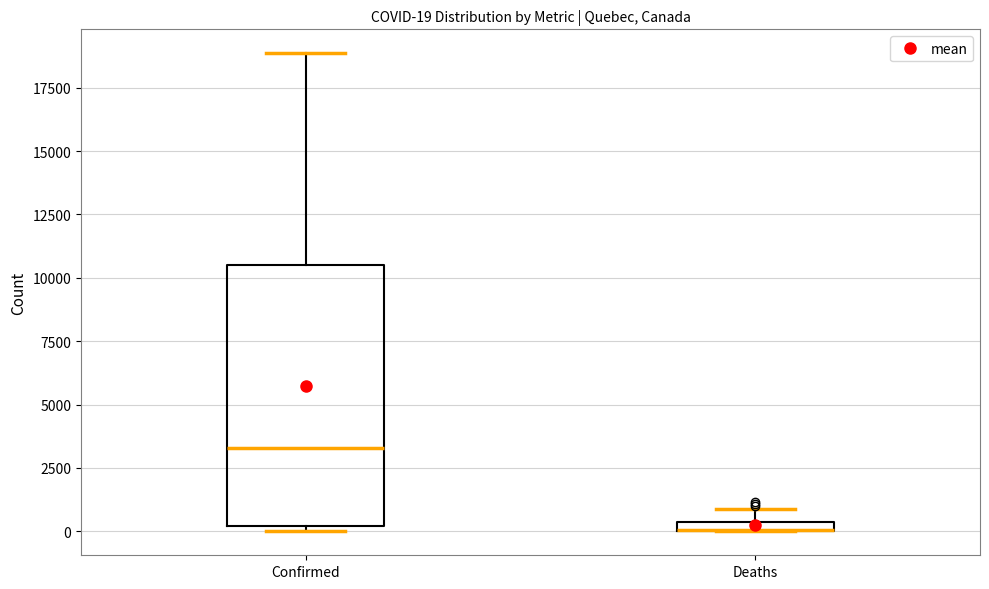

Which box is the tallest, from its lower edge to its upper edge?

Confirmed